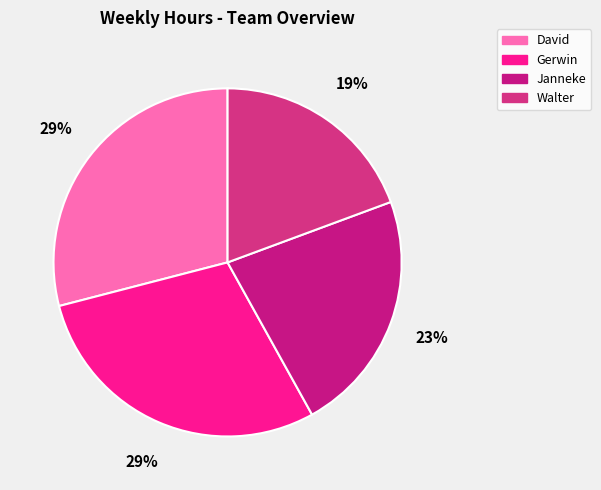

Does any single category account for the majority?

No